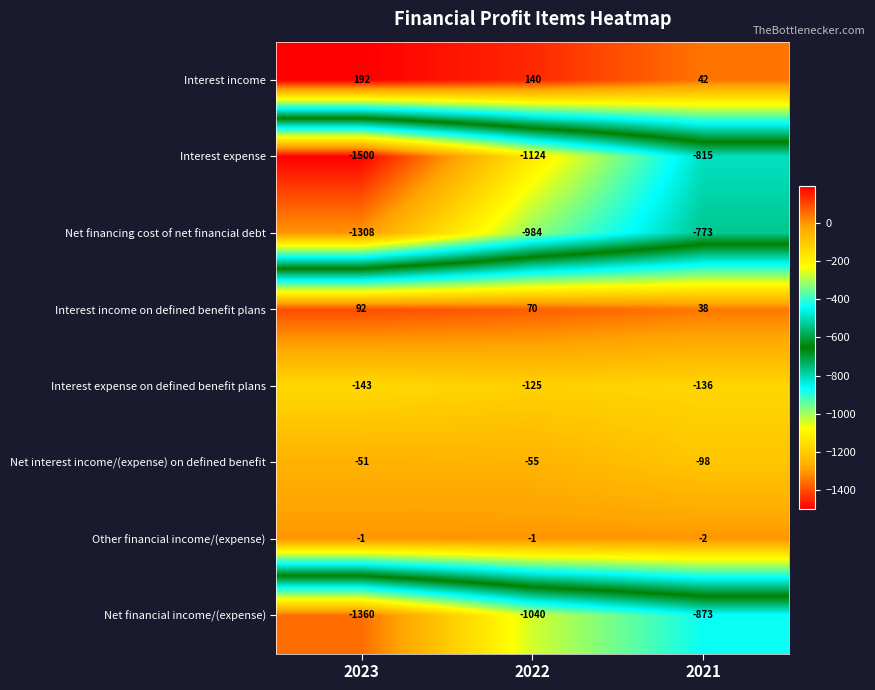

What is the sum of all Net financing cost of net financial debt values?

-3065